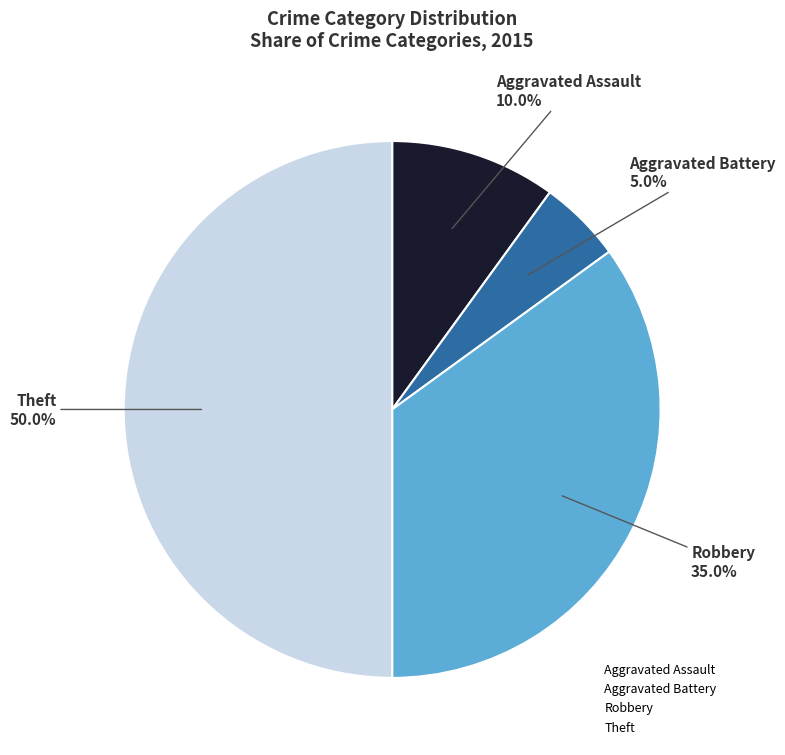

To the nearest percent, what is the combined percentage of Theft and Robbery?

85%